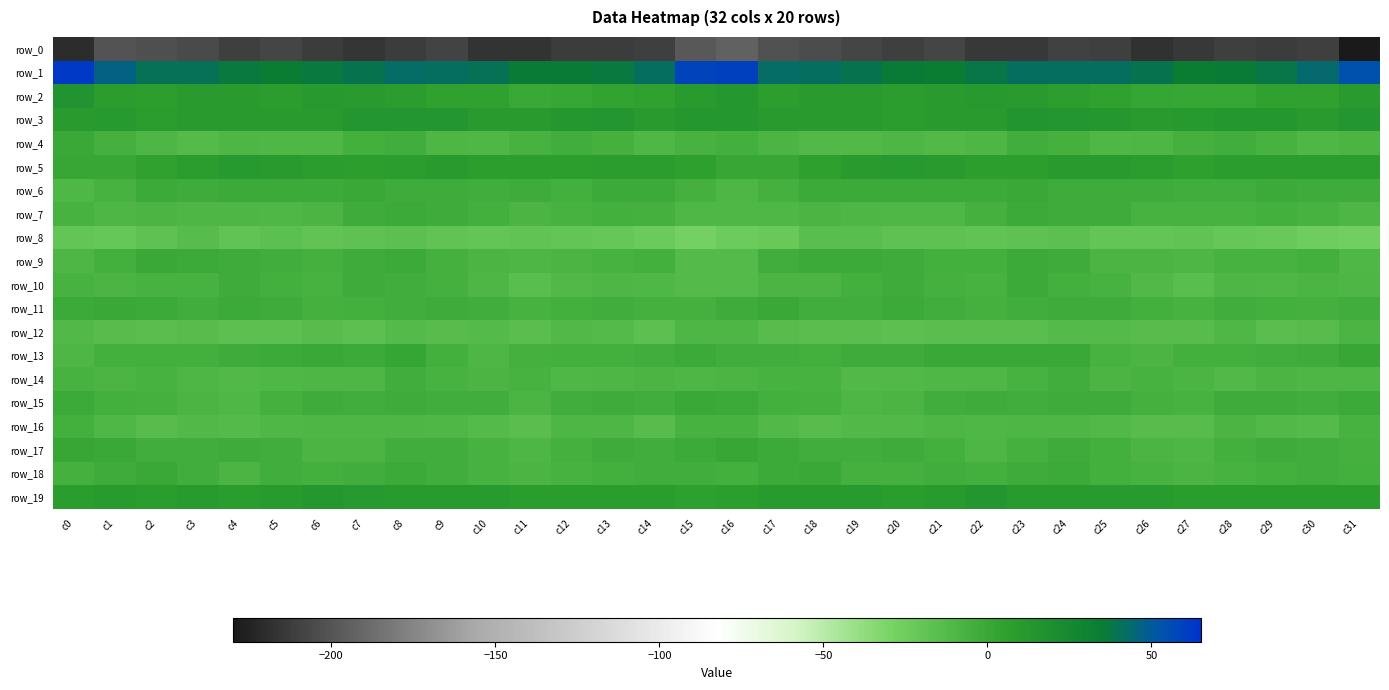

Between c17 and c19, which is larger?

c17